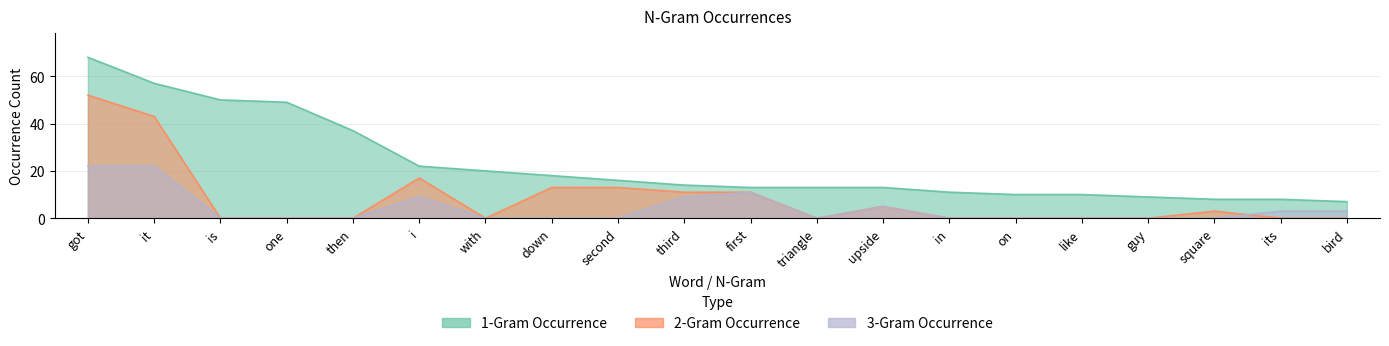

List the labels in order of 1-Gram Occurrence value, largest first.

got, it, is, one, then, i, with, down, second, third, first, triangle, upside, in, on, like, guy, square, its, bird